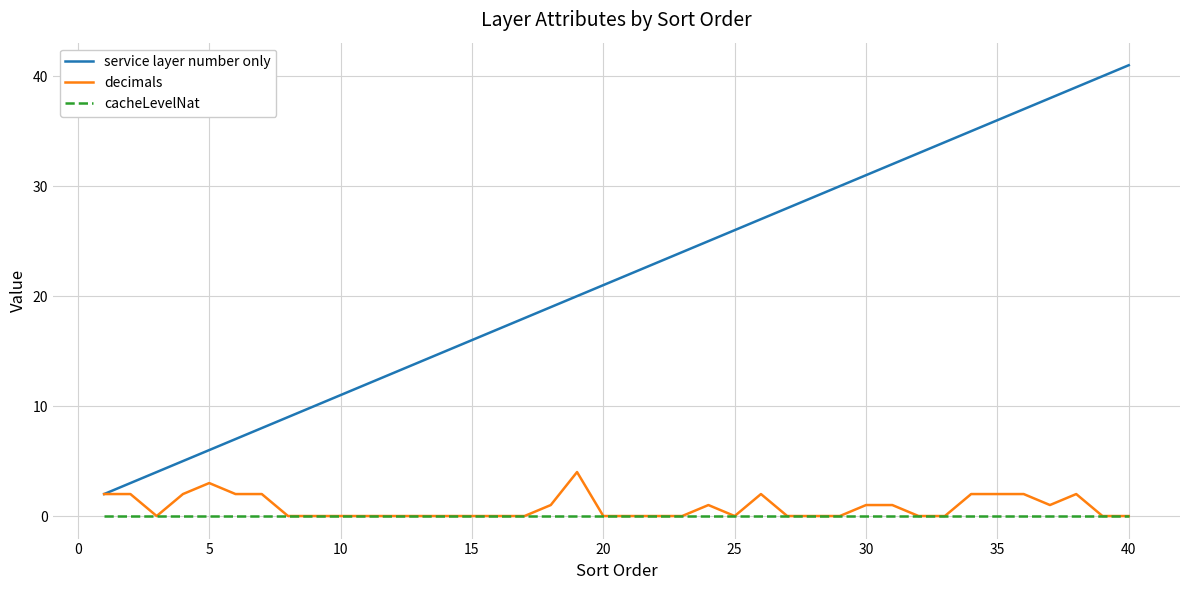

Reading right to left, extract all data points from this chart.

service layer number only: 41	40	39	38	37	36	35	34	33	32	31	30	29	28	27	26	25	24	23	22	21	20	19	18	17	16	15	14	13	12	11	10	9	8	7	6	5	4	3	2
decimals: 0	0	2	1	2	2	2	0	0	1	1	0	0	0	2	0	1	0	0	0	0	4	1	0	0	0	0	0	0	0	0	0	0	2	2	3	2	0	2	2
cacheLevelNat: 0	0	0	0	0	0	0	0	0	0	0	0	0	0	0	0	0	0	0	0	0	0	0	0	0	0	0	0	0	0	0	0	0	0	0	0	0	0	0	0